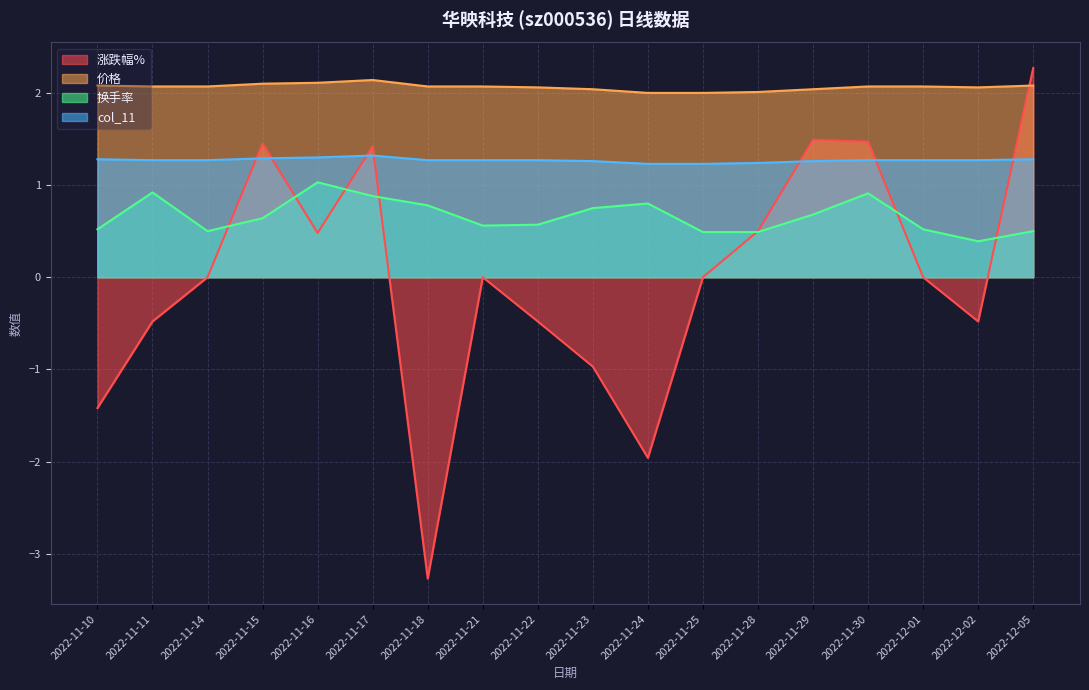

List the series in order of their peak value, highest first.

涨跌幅%, 价格, col_11, 换手率